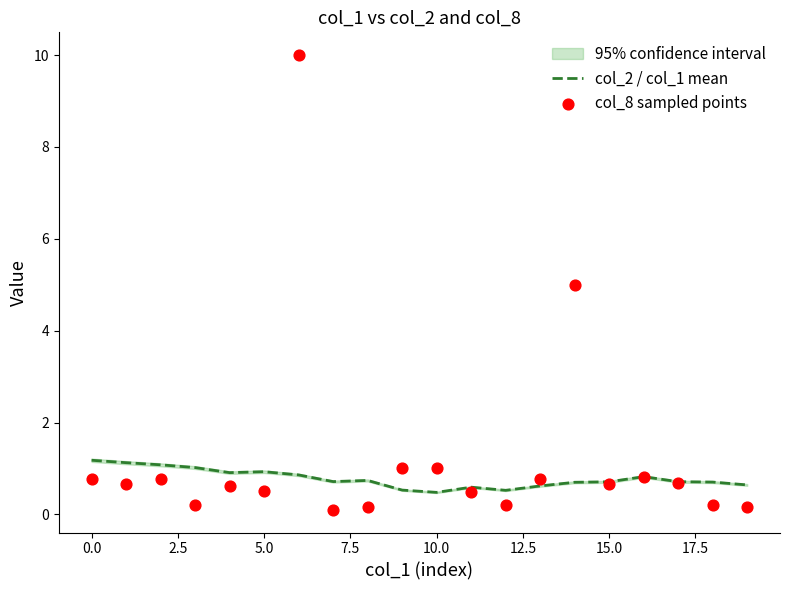

Which series contains the lowest Y value?

col_8 sampled points